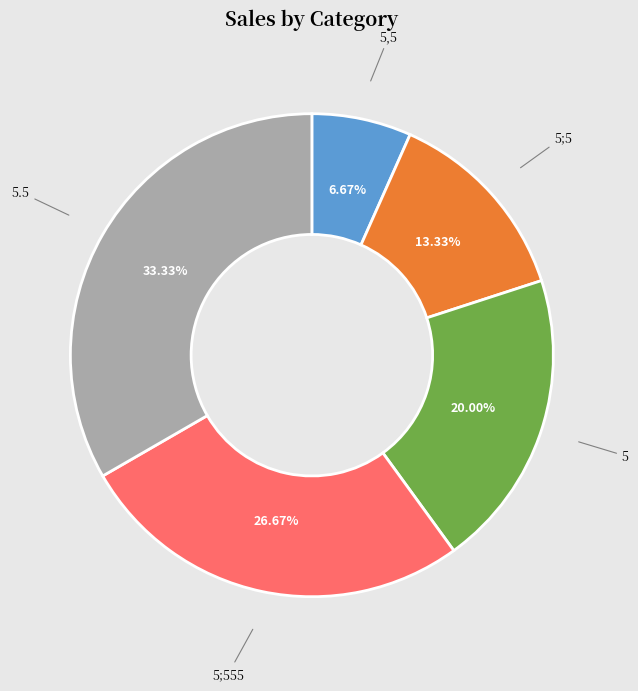

Approximately how many times larger is the value at 5;5 compared to 5,5?

2.0